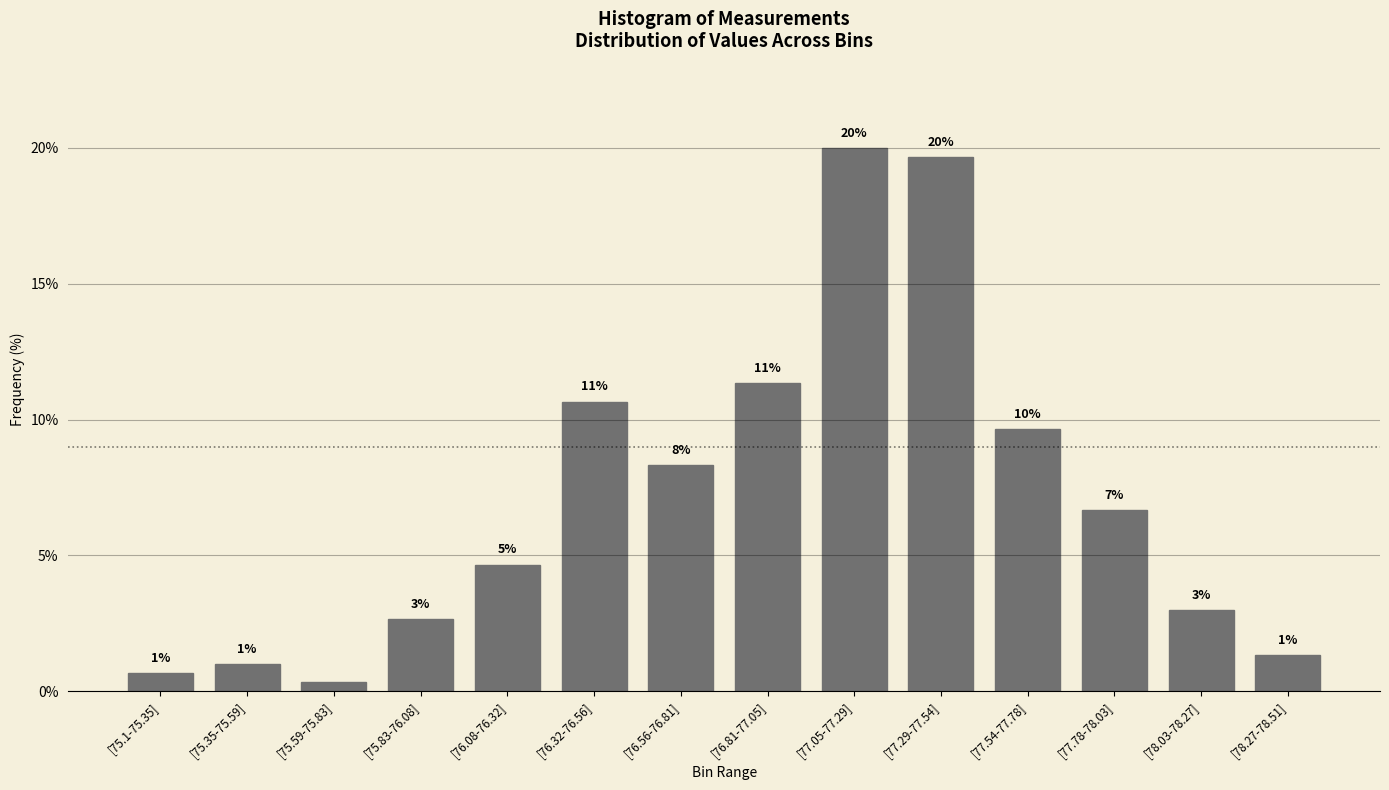

What is the greatest value displayed?

20.0